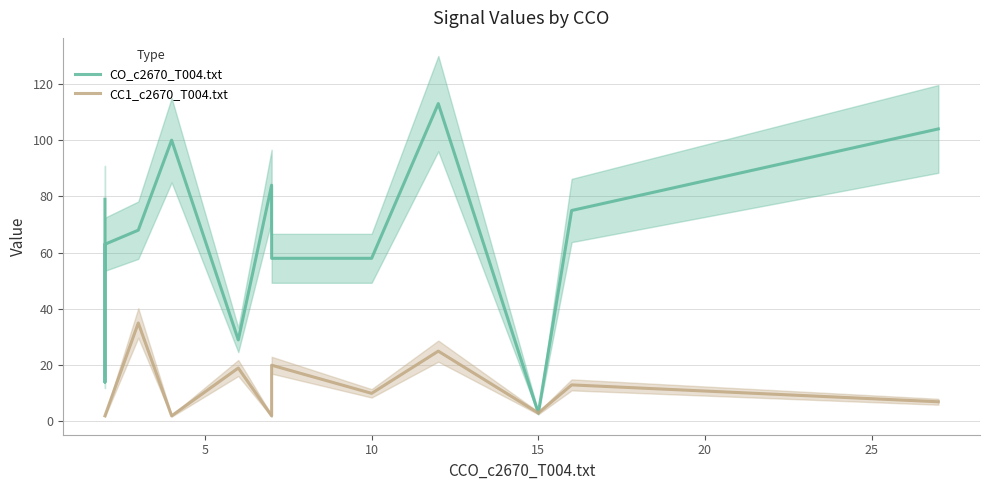

True or false: CO_c2670_T004.txt and CC1_c2670_T004.txt cross at least once.

False